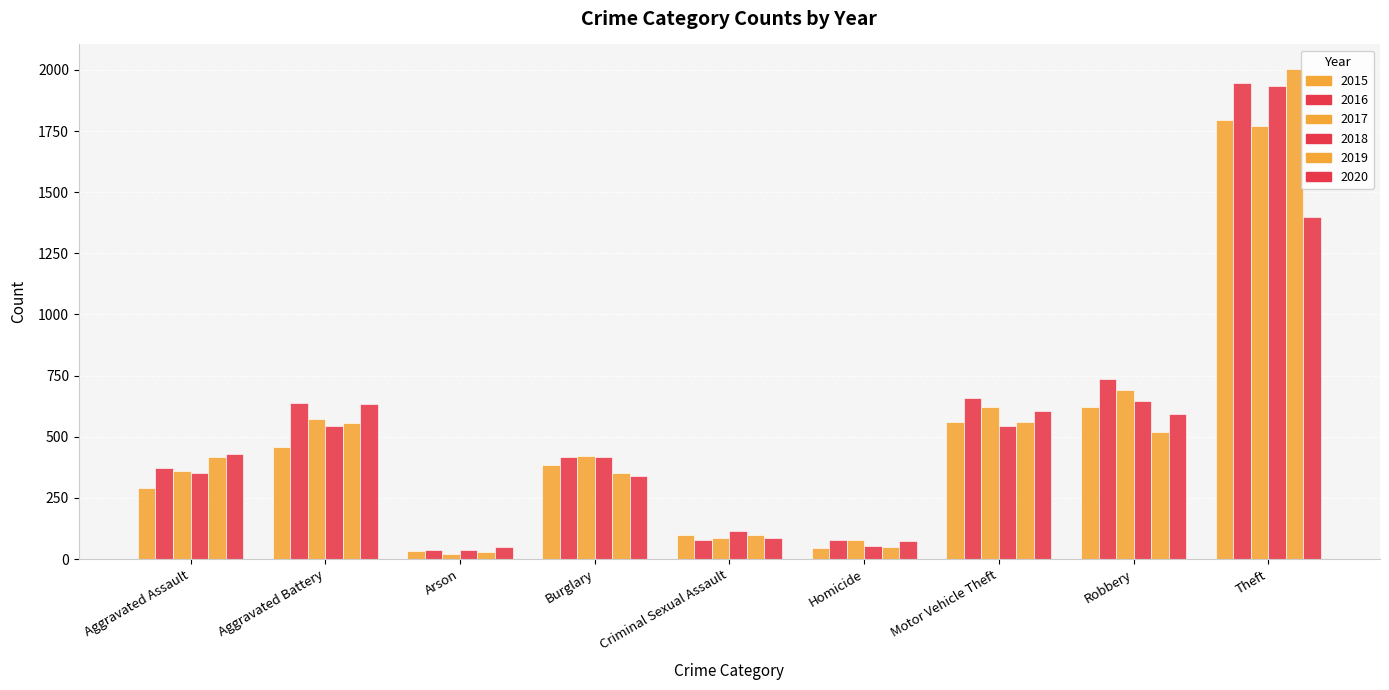

Which series has the largest total across all categories?

2016